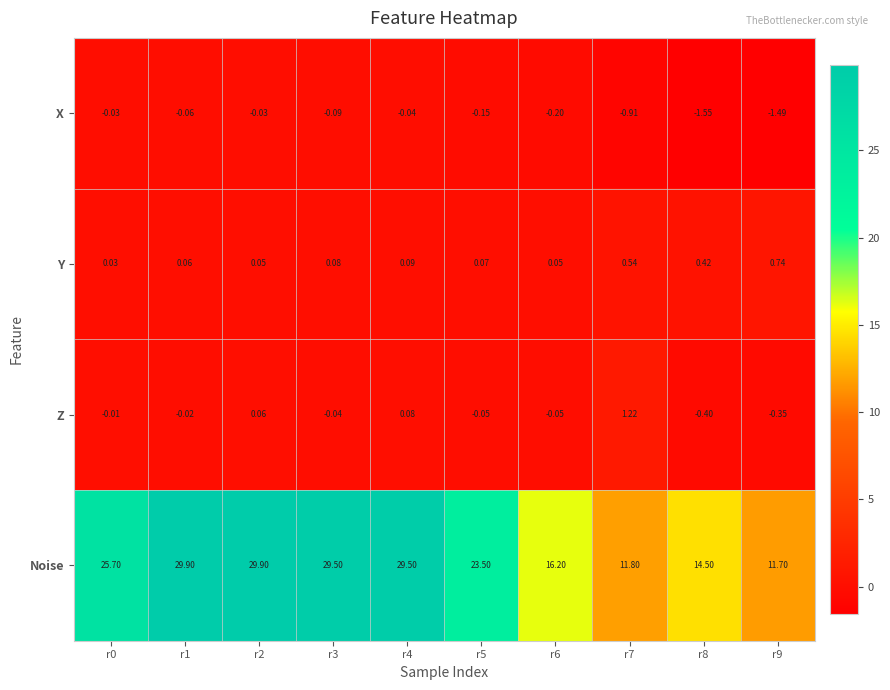

List the series in order of their peak value, lowest first.

X, Y, Z, Noise